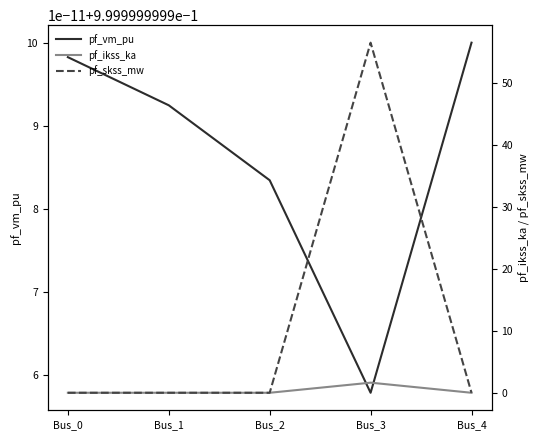

True or false: pf_skss_mw and pf_ikss_ka intersect in this chart.

False